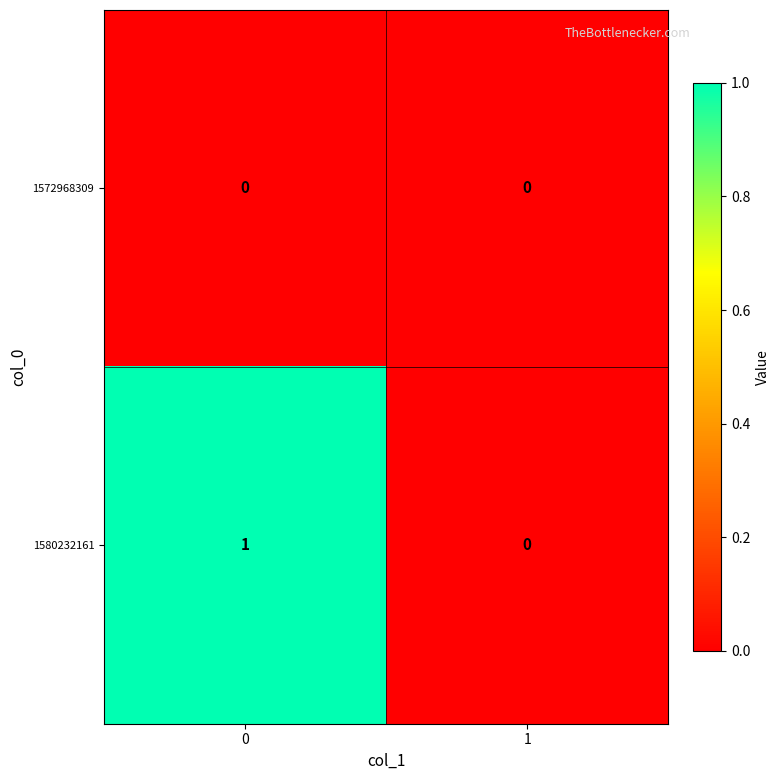

Which series has the widest spread of values?

1580232161